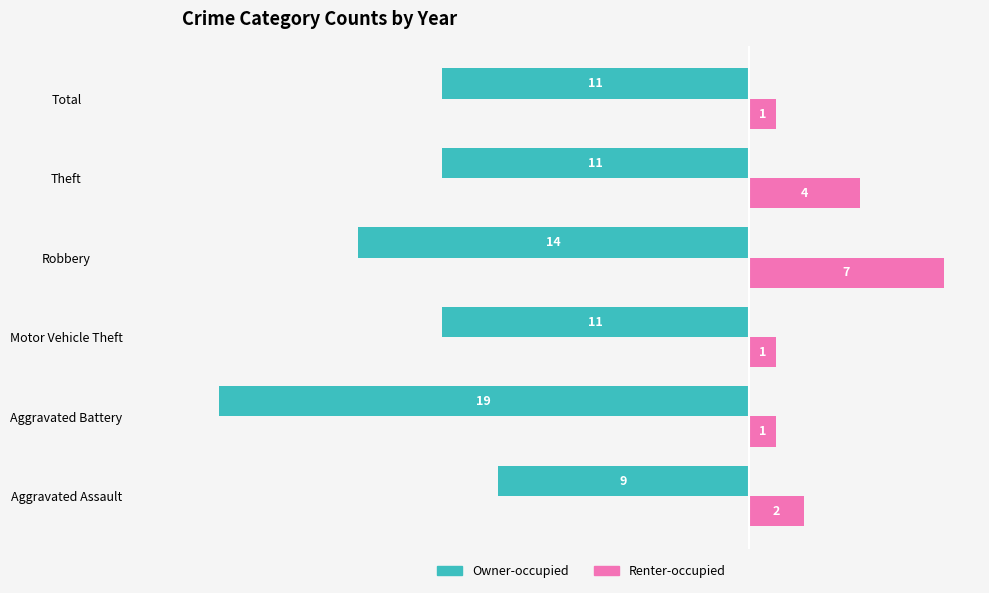

What is the smallest value displayed?

-19